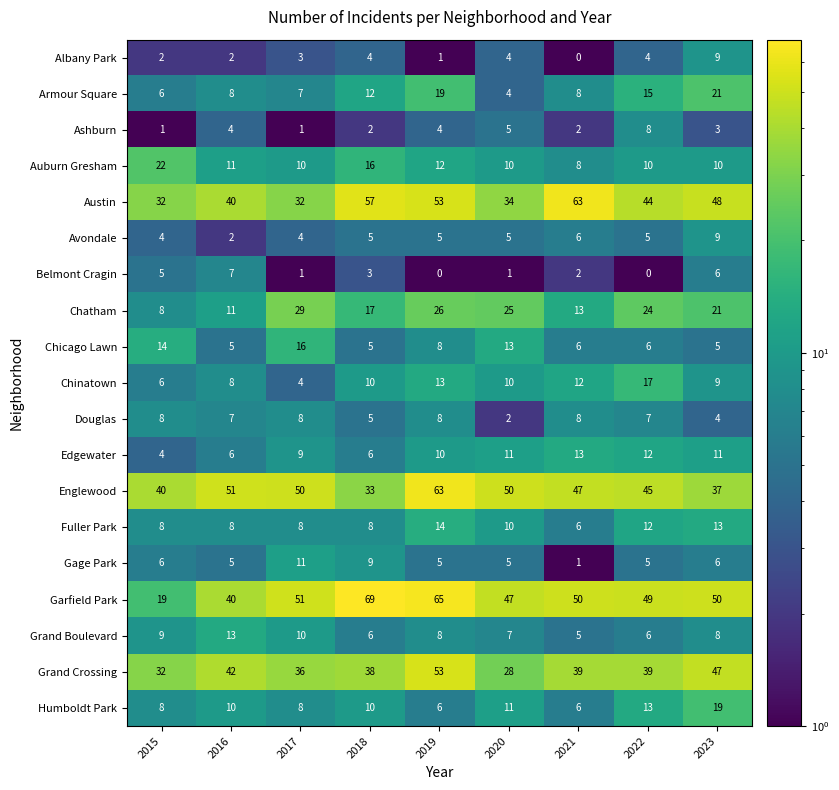

Which category has the highest value in the Chinatown series?

2022